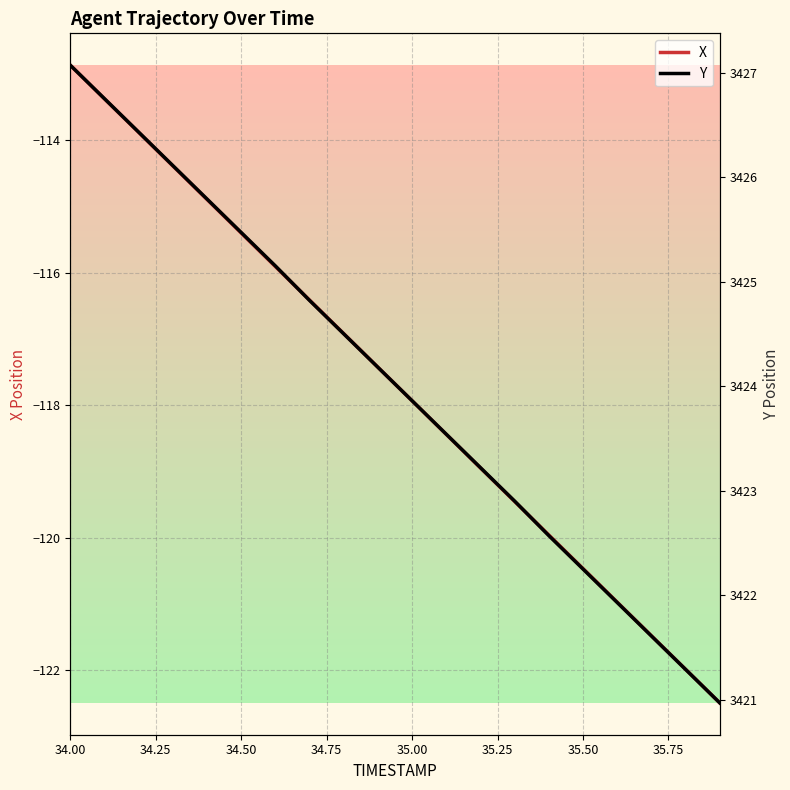

True or false: X has a value of -112.9 at 34.00.

True